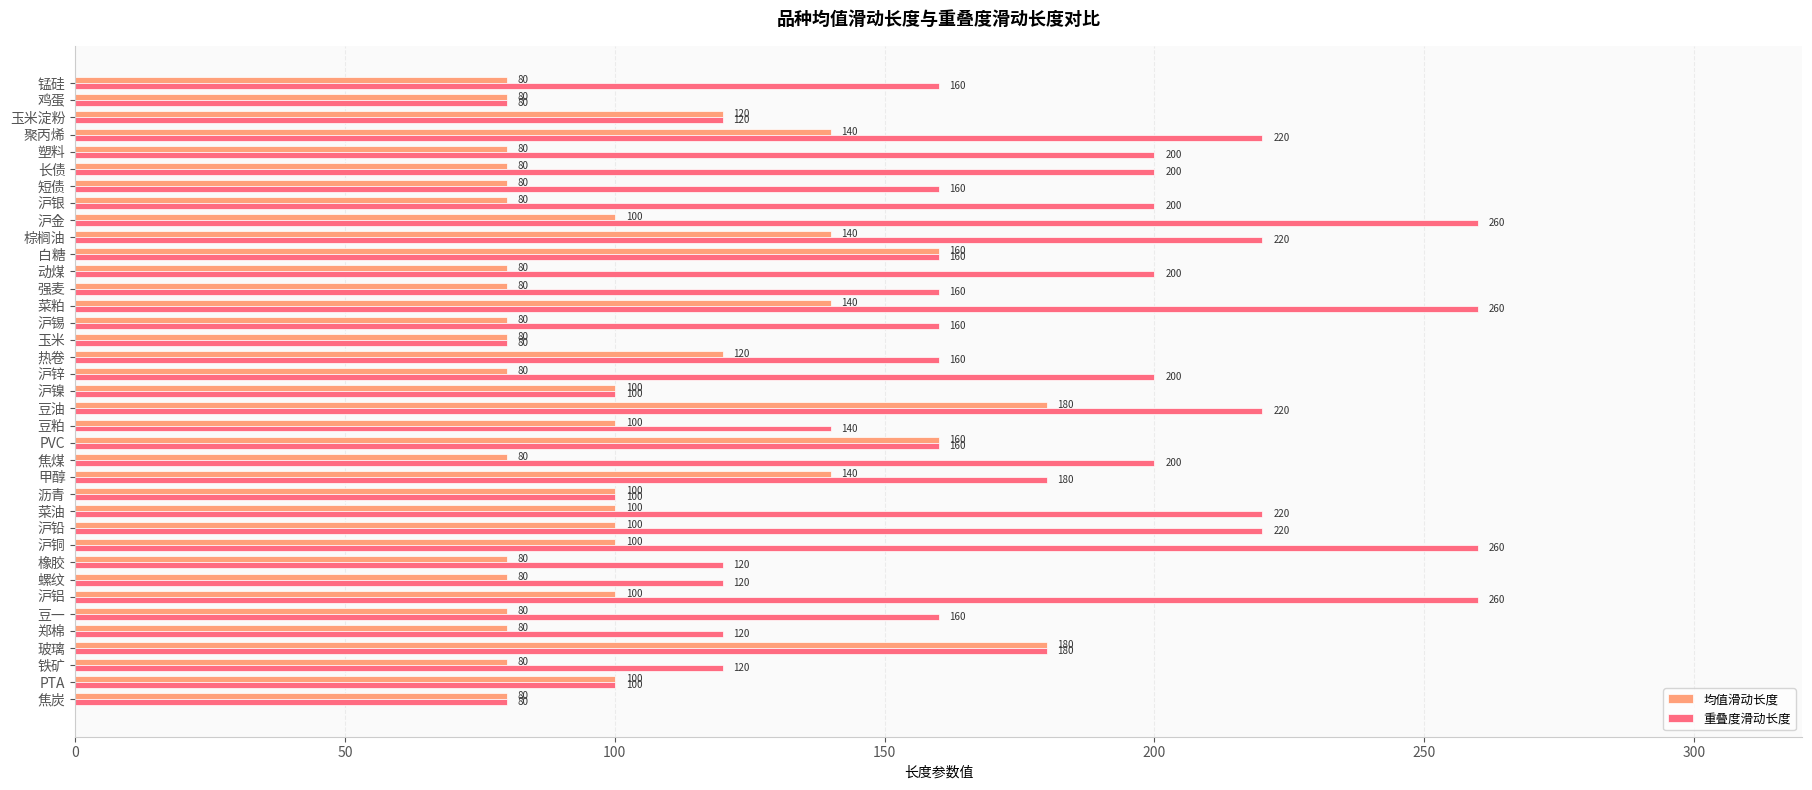

What is the maximum value shown in the chart?

260